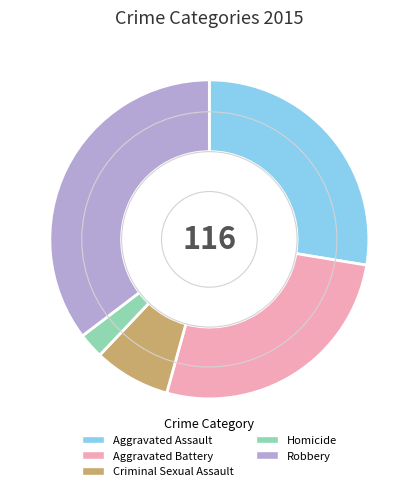

How many segments does this pie chart have?

5